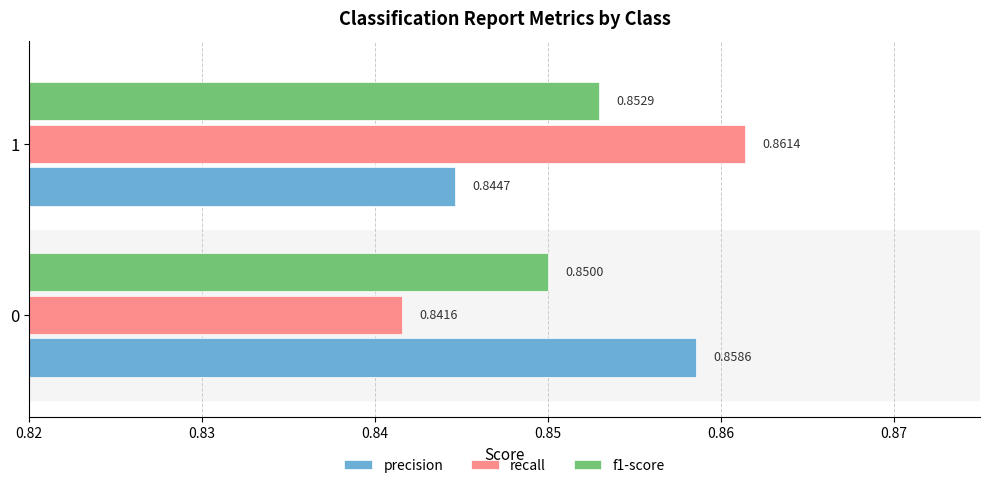

What is the total value across all series at 0?

2.6